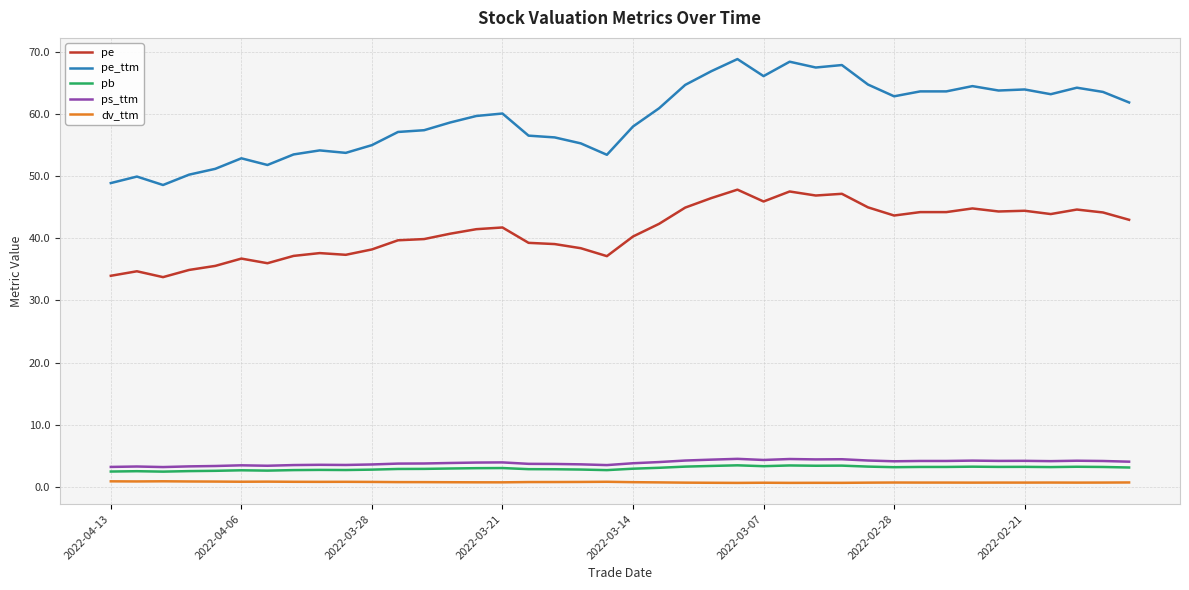

What are all the series names shown in the legend?

pe, pe_ttm, pb, ps_ttm, dv_ttm